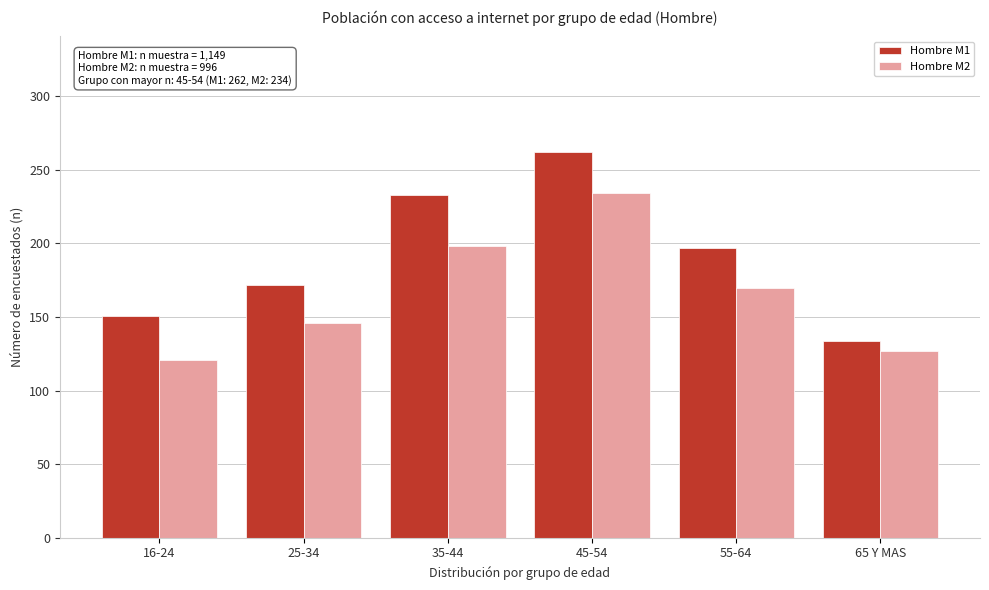

Reading left to right, list all the values displayed in this chart.

Hombre M1: 151	172	233	262	197	134
Hombre M2: 121	146	198	234	170	127